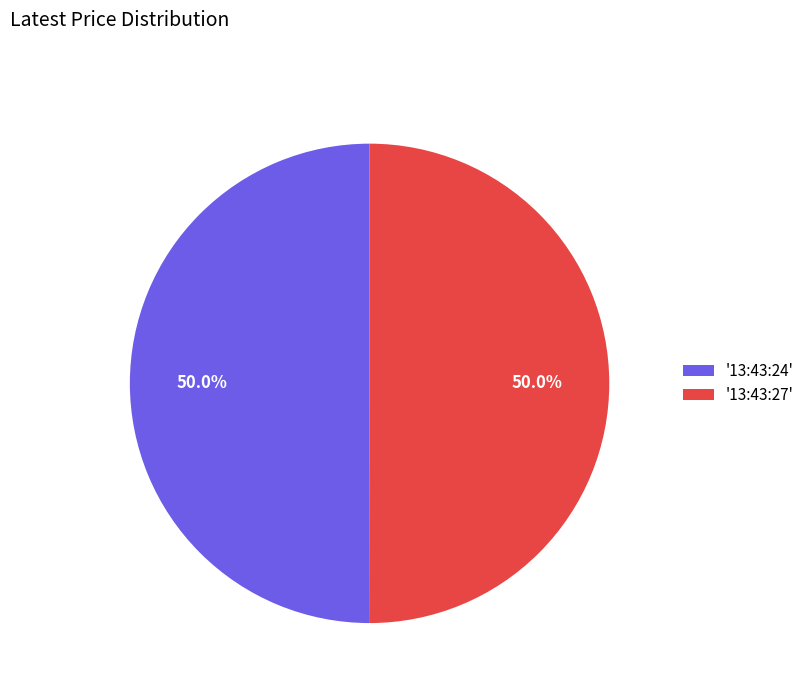

What is the ratio of the value at '13:43:27' to the value at '13:43:24'?

1.0